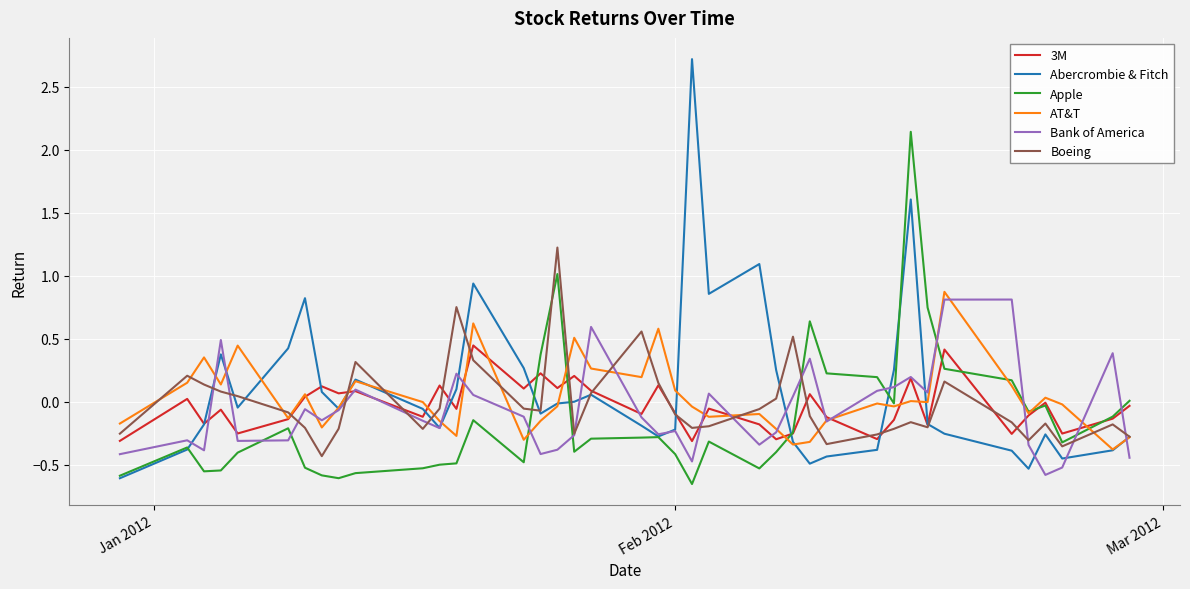

Which series has the largest range (max minus min)?

Abercrombie & Fitch